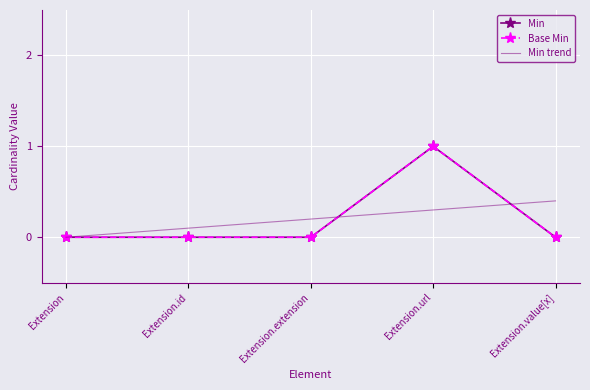

The value of Min trend at Extension.extension is 0.3. True or false?

False